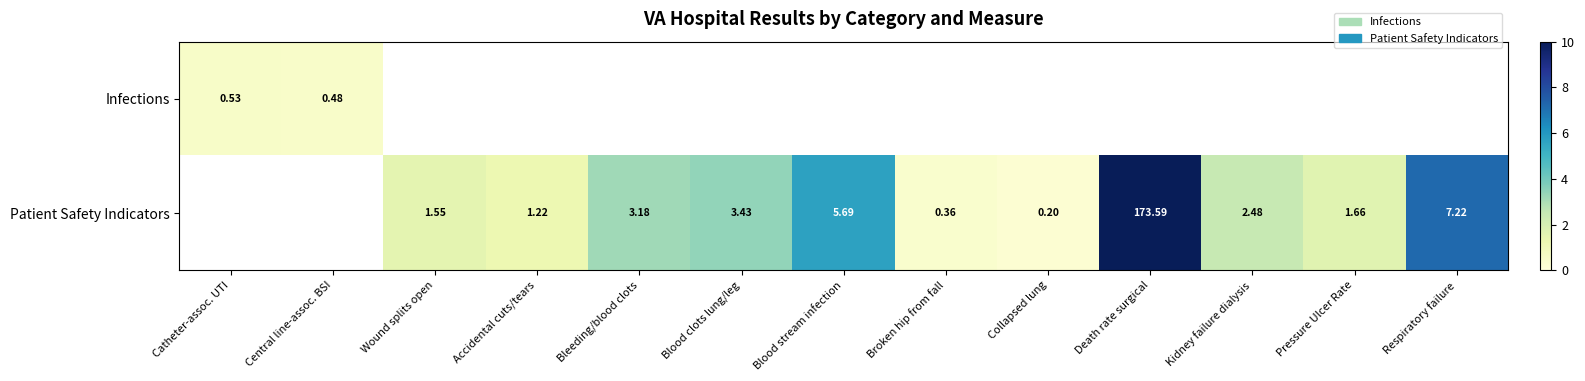

What is the minimum value shown in the chart?

0.2